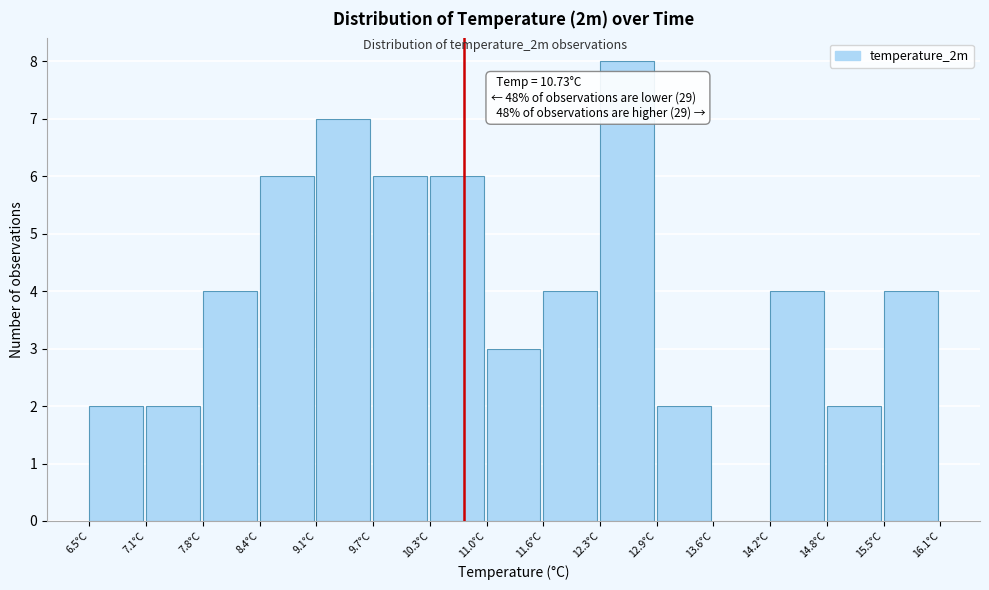

Over which range of the x-axis is the bar tallest?

12.3 to 12.9